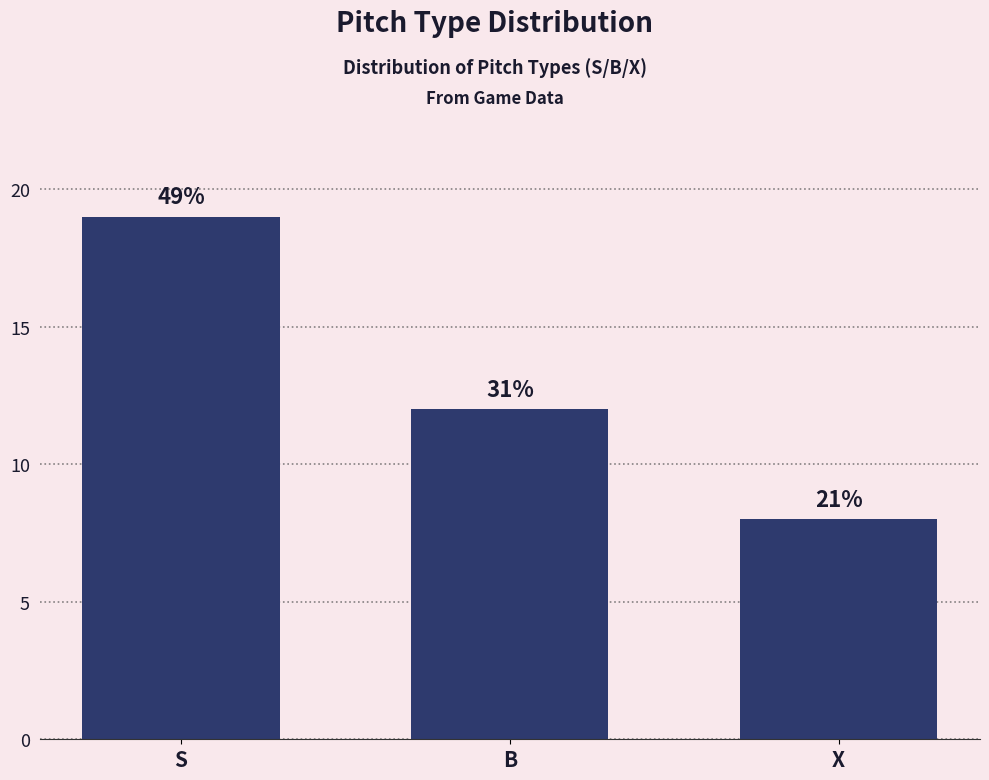

Does the chart contain any negative values?

No